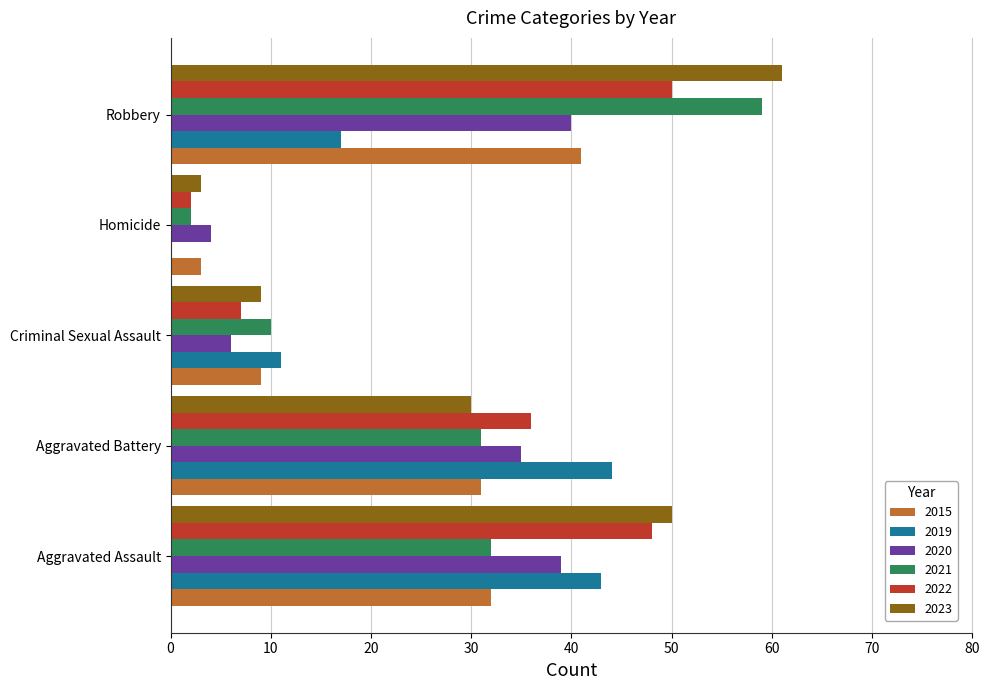

Which series has the largest total across all categories?

2023